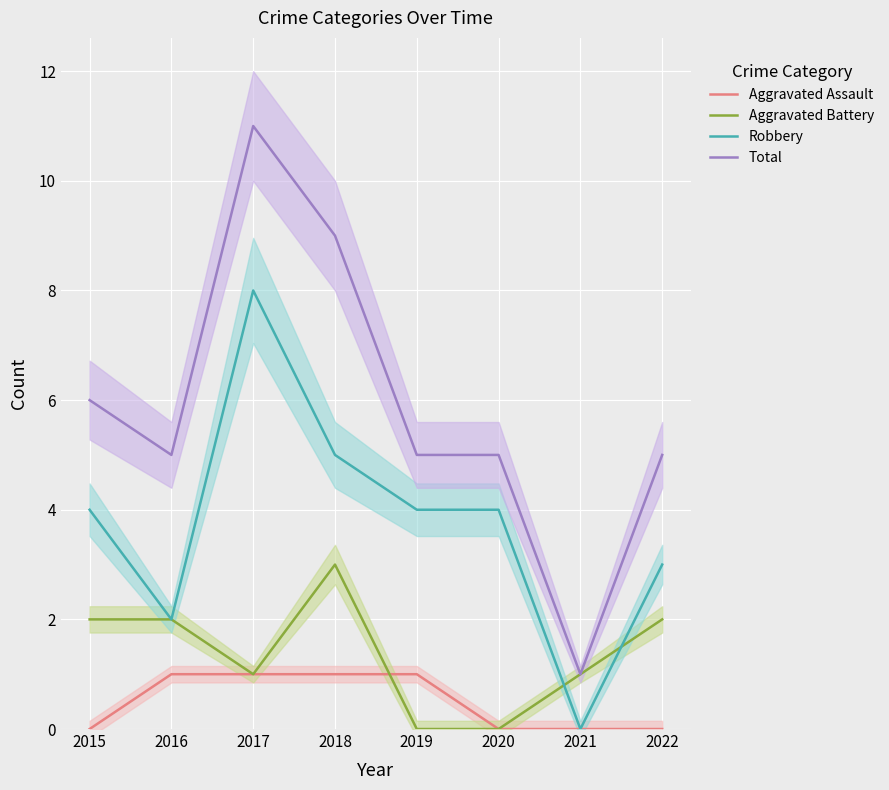

What is the value of the Robbery point at the 5th from the left?

4